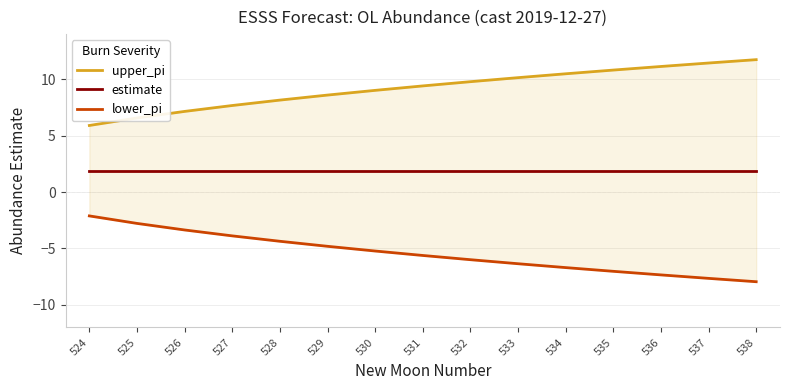

True or false: estimate and lower_pi intersect in this chart.

False